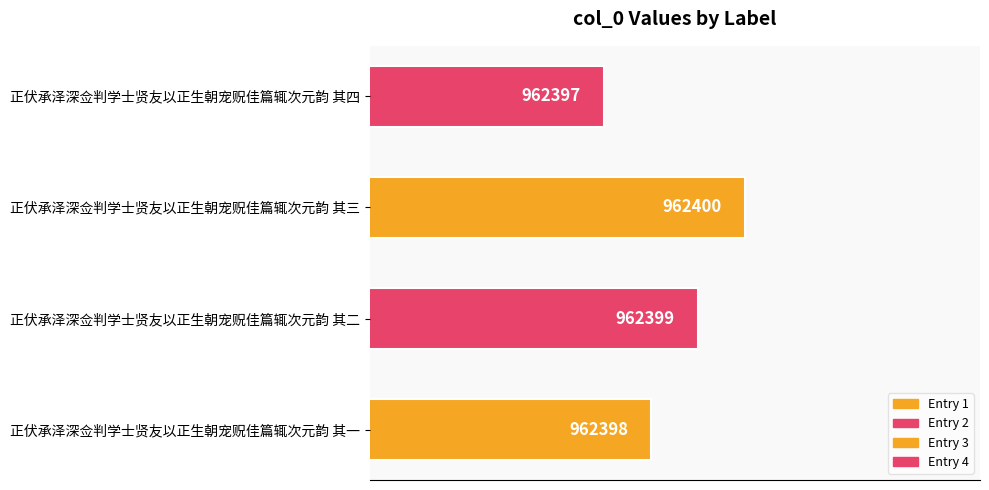

Which category has the lowest value across all series?

正伏承泽深佥判学士贤友以正生朝宠贶佳篇辄次元韵 其四